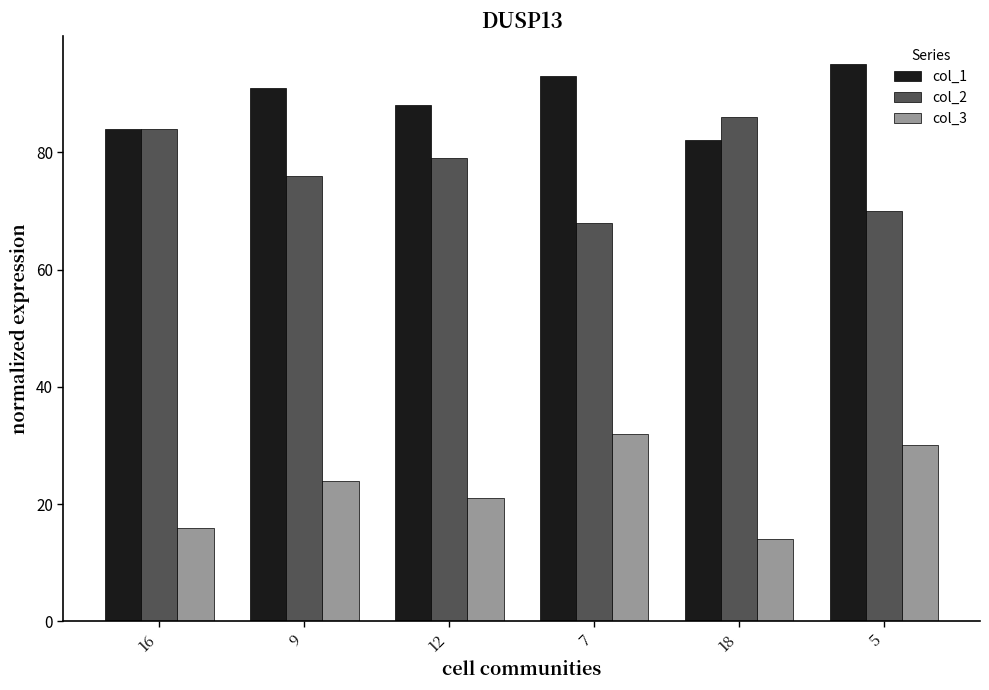

What is the difference between the col_1 values at 12 and 9?

3